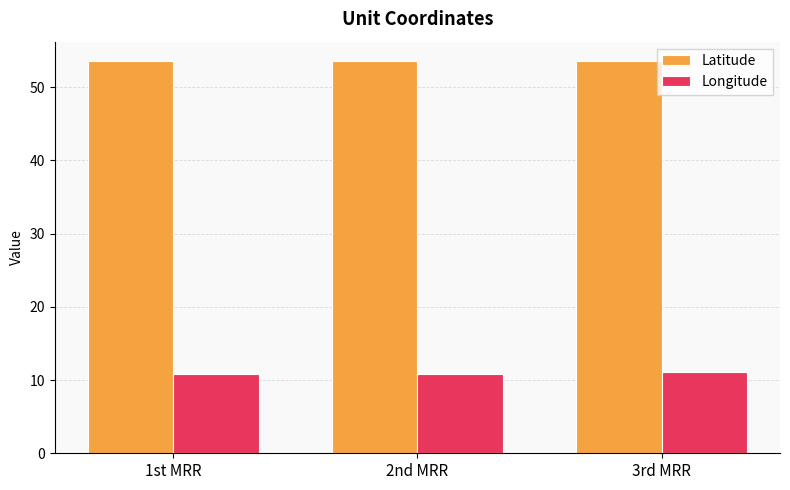

What is the difference between the highest and lowest values at 2nd MRR?

42.7